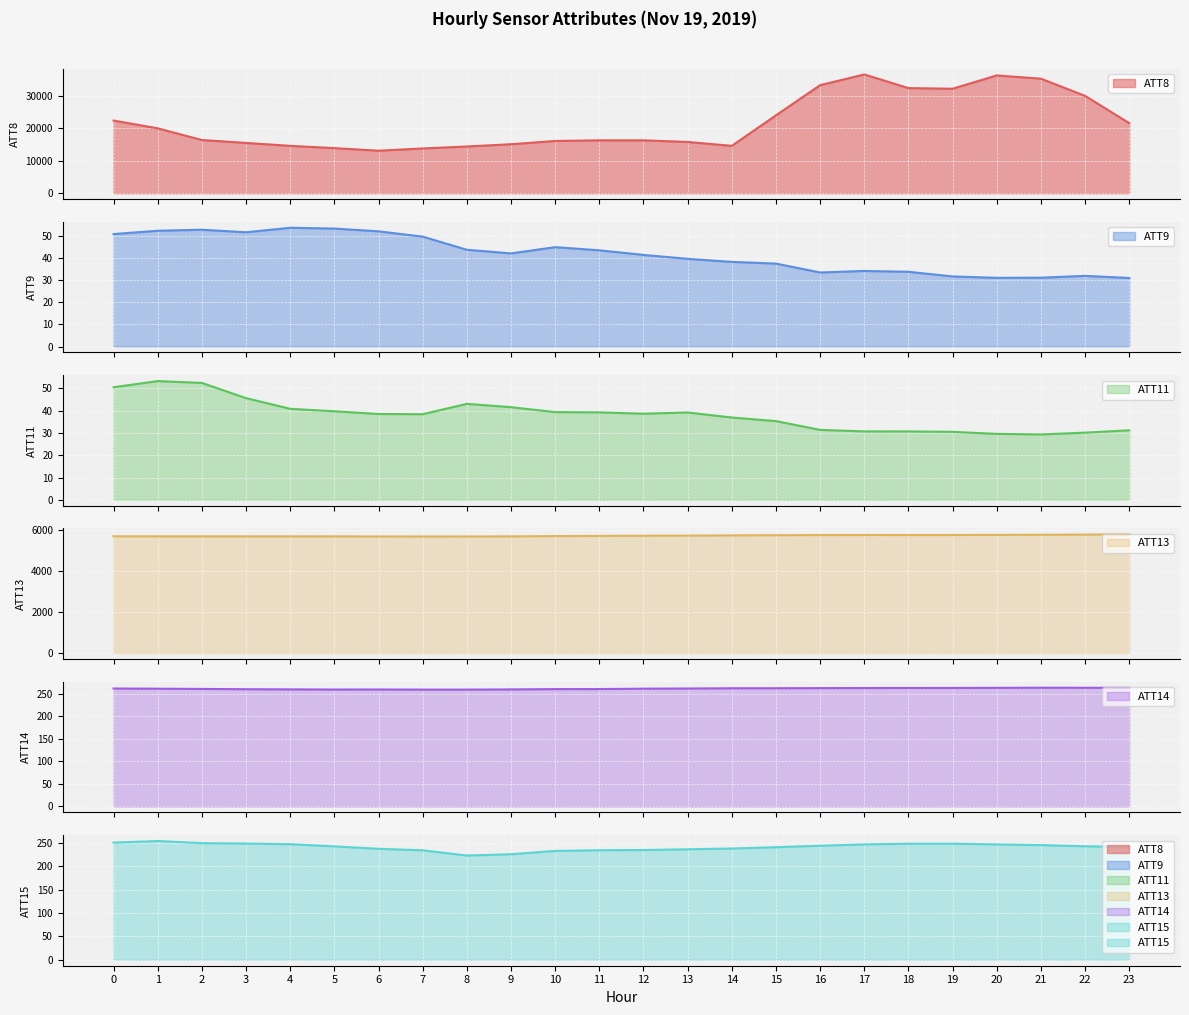

True or false: ATT11 and ATT14 intersect in this chart.

False